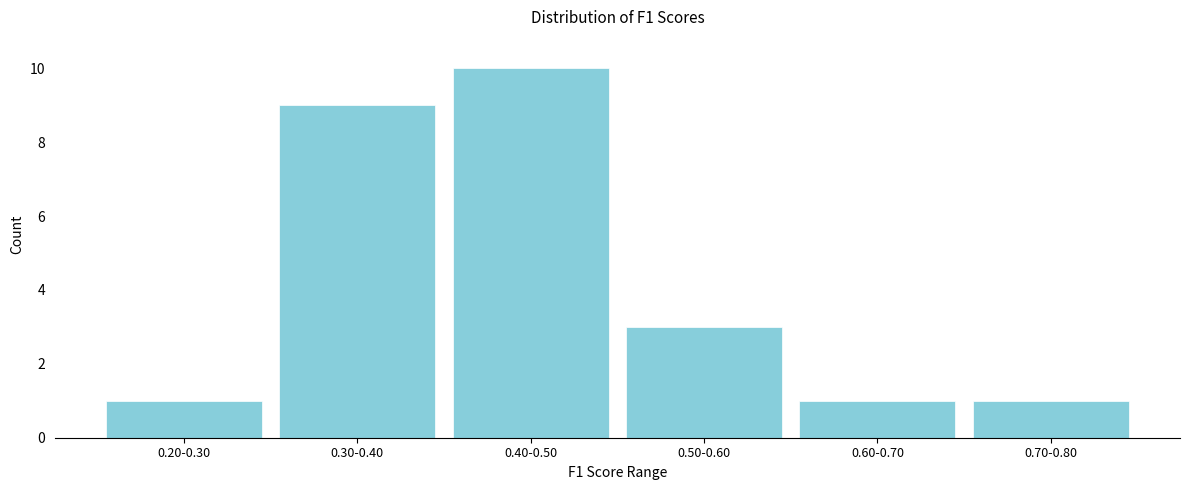

Reading left to right, transcribe all the data shown in this chart.

0.20-0.30=1	0.30-0.40=9	0.40-0.50=10	0.50-0.60=3	0.60-0.70=1	0.70-0.80=1